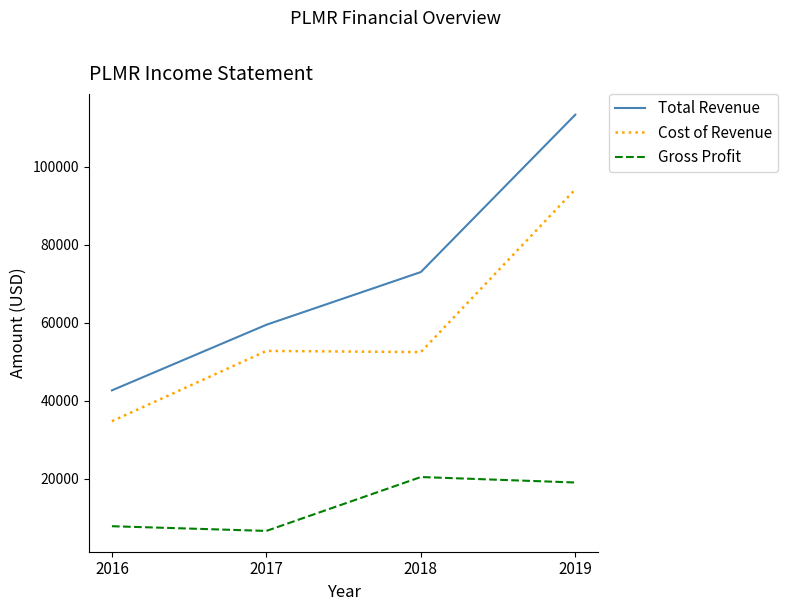

Is the value of Cost of Revenue at 2016 greater than the value of Gross Profit at 2017?

Yes